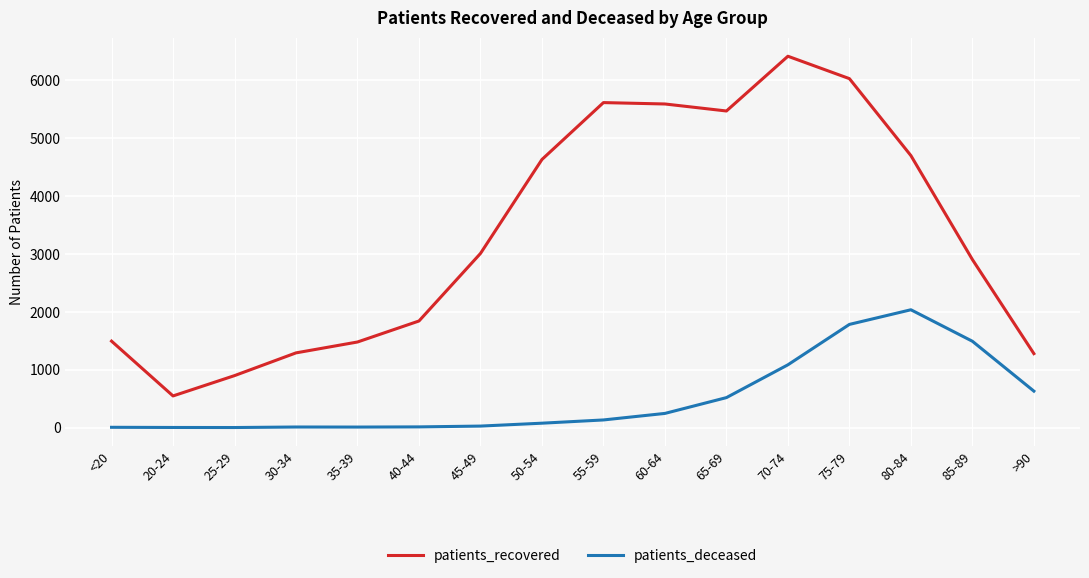

What is the highest value of the patients_deceased series?

2037